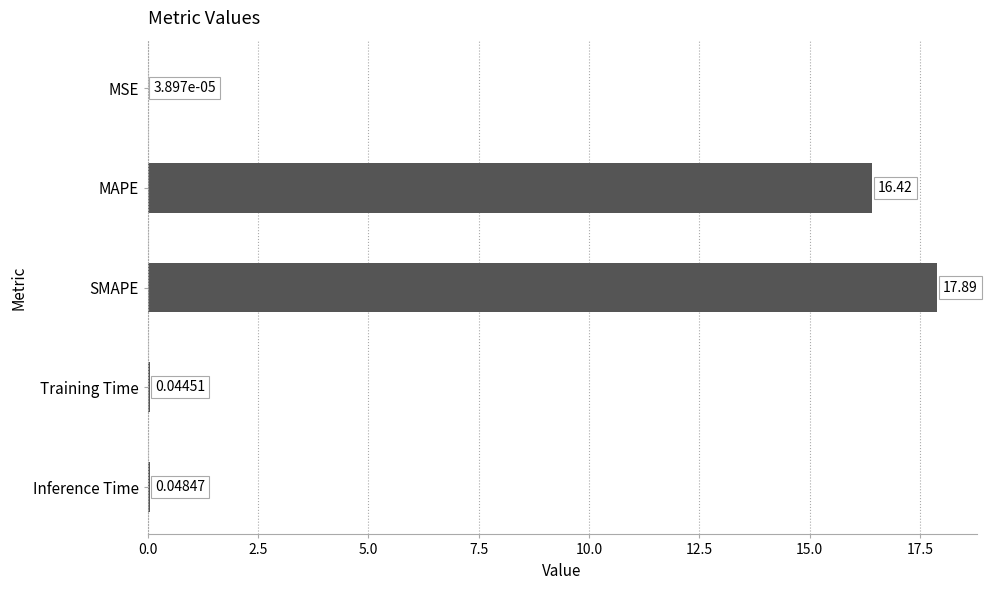

What is the sum of the values at MAPE and MSE?

16.4